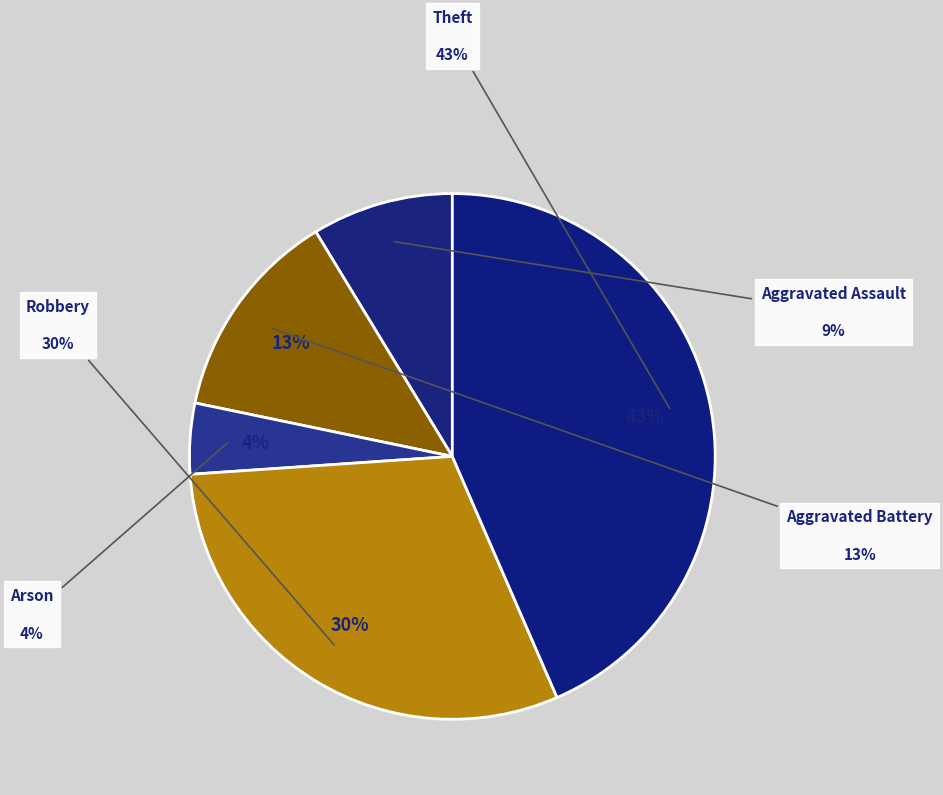

How many segments does this pie chart have?

5